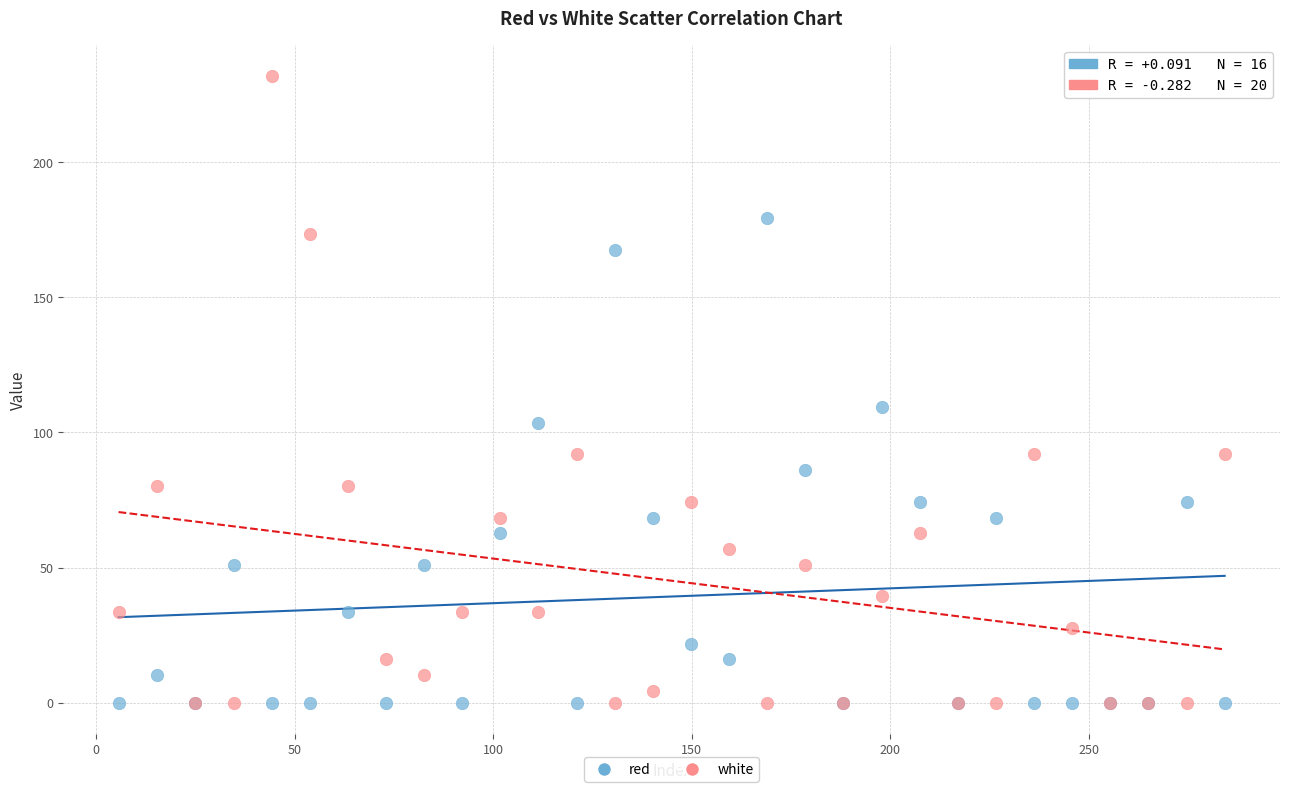

In the white series, what Y value is closest to 115?

91.8